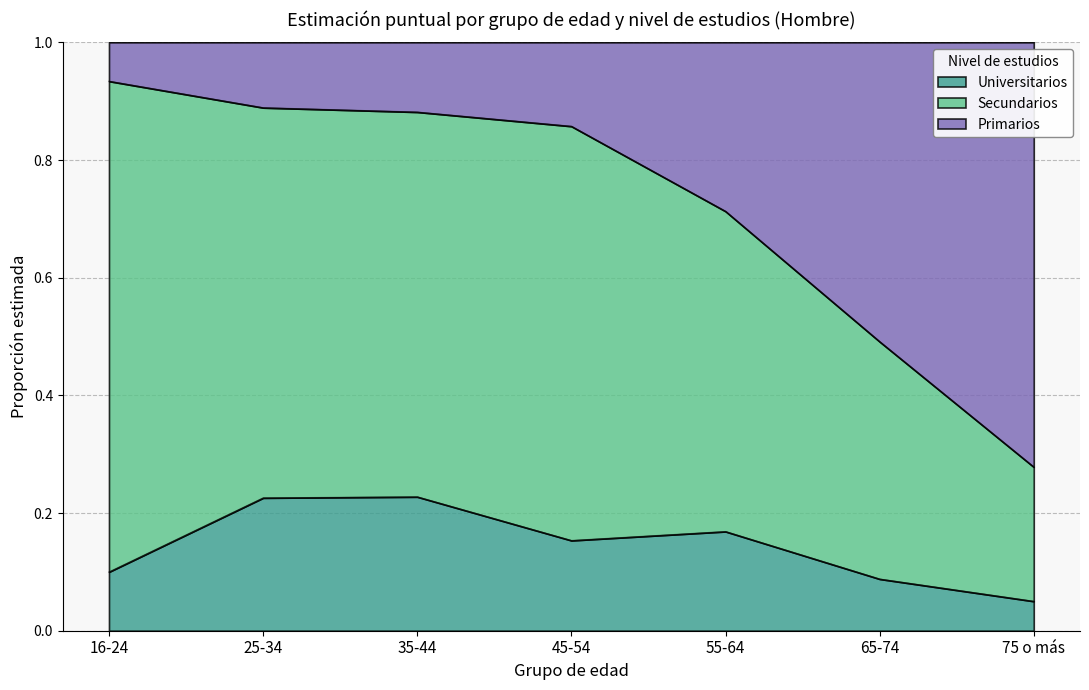

Rank the categories by Universitarios value from highest to lowest.

35-44, 25-34, 55-64, 45-54, 16-24, 65-74, 75 o más